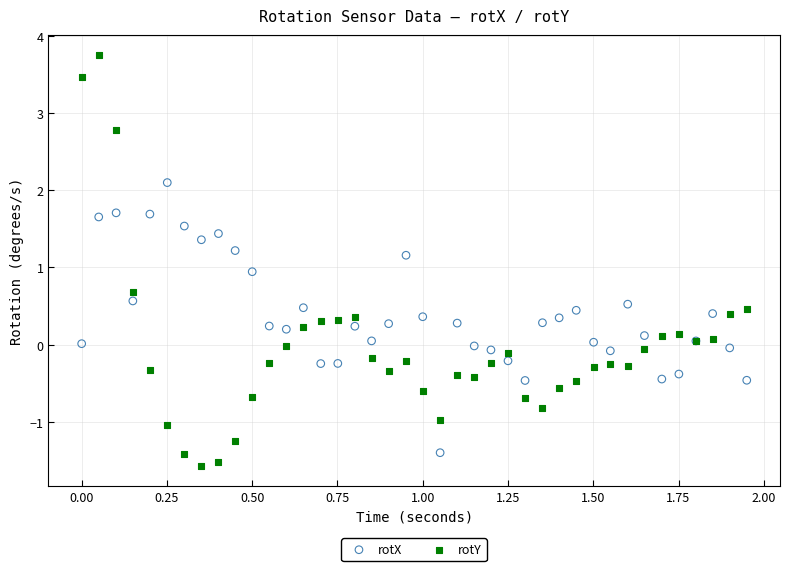

Which series has the largest Y range (max minus min)?

rotY